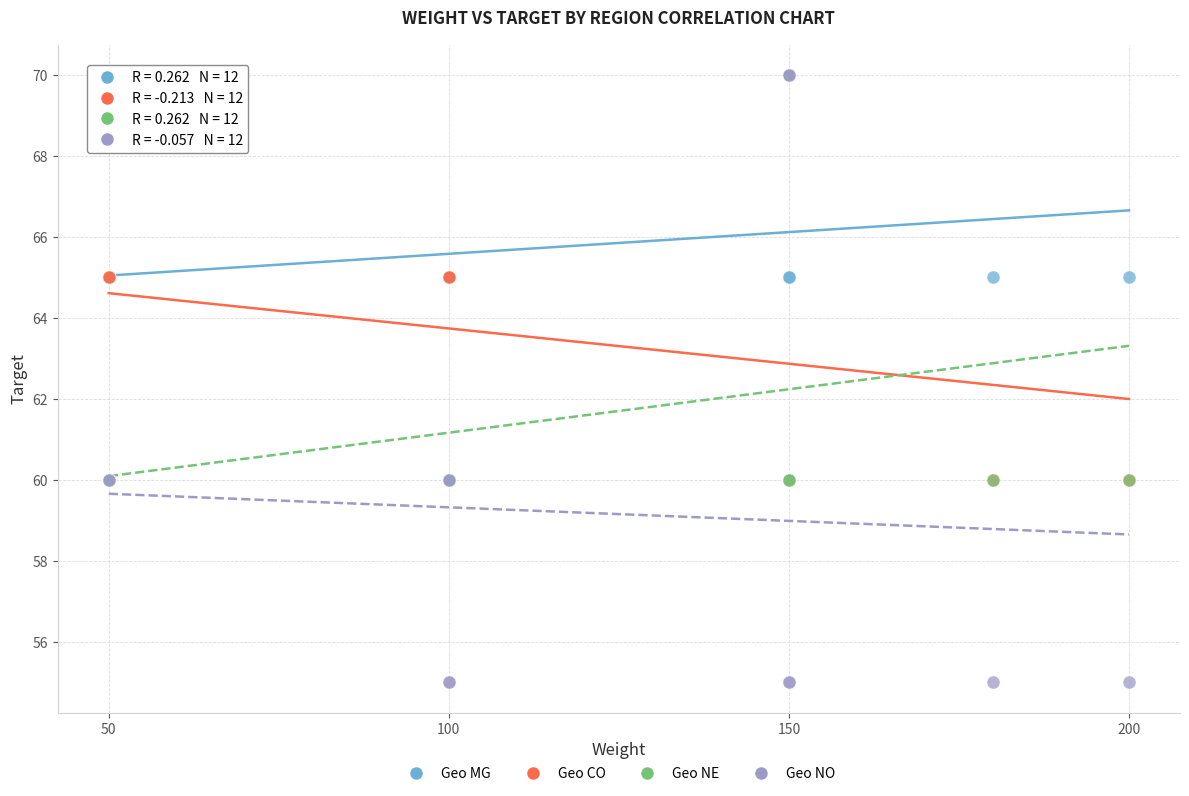

Which series has the largest Y range (max minus min)?

Geo NO